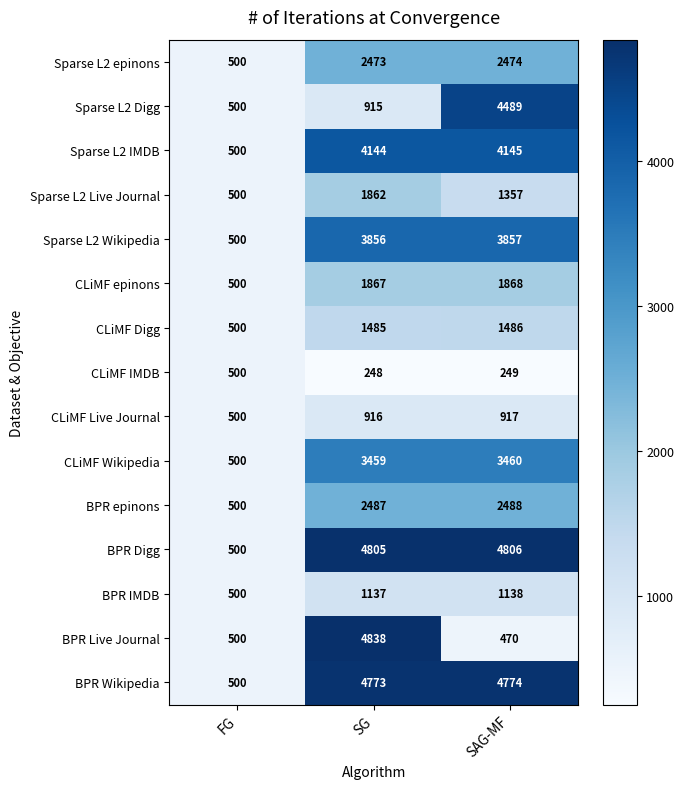

What is the difference between the Sparse L2 epinons values at SAG-MF and FG?

1974